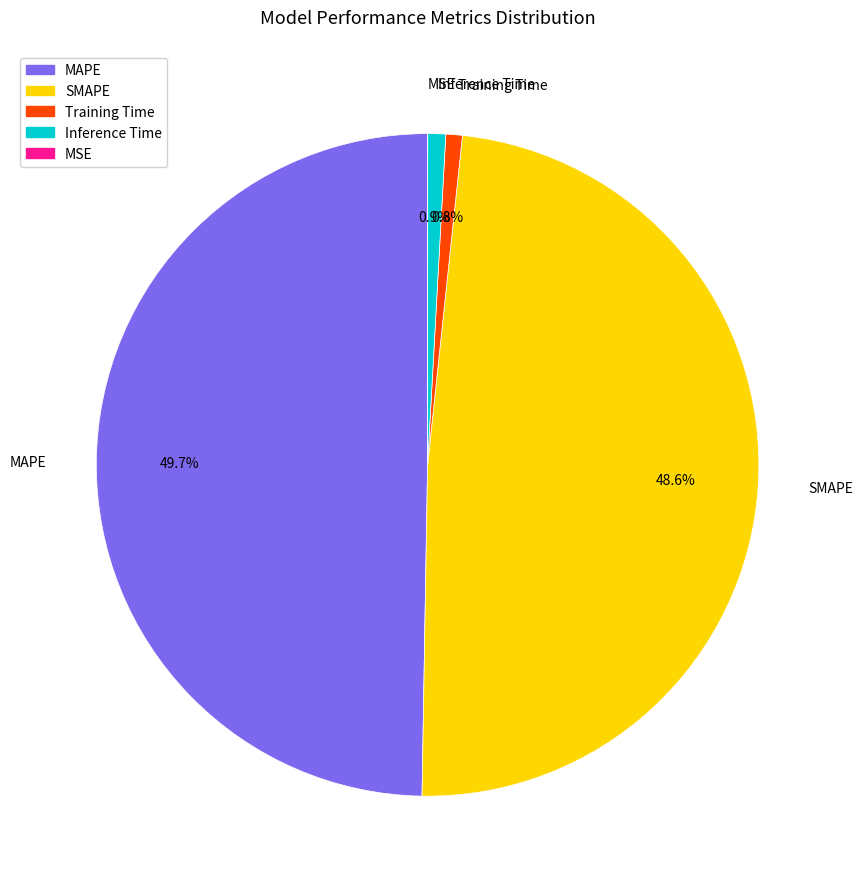

Which has a higher value, MAPE or SMAPE?

MAPE